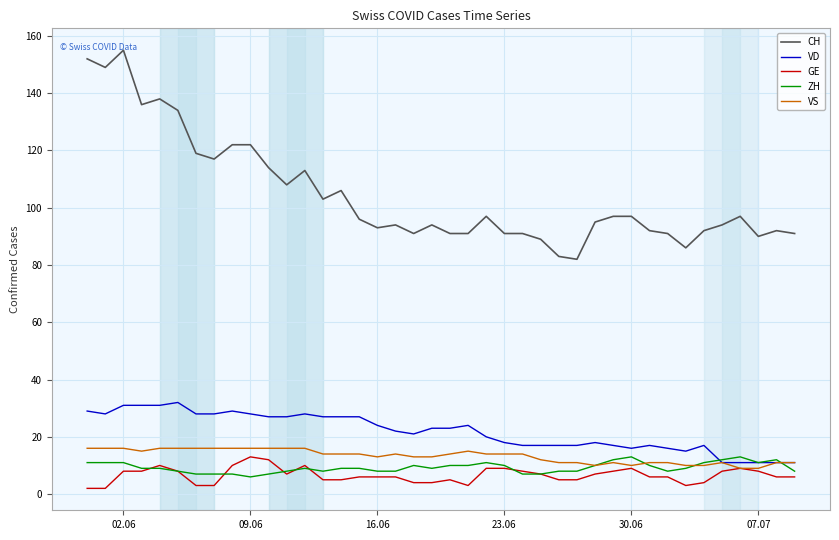

What are all the series names shown in the legend?

CH, VD, GE, ZH, VS